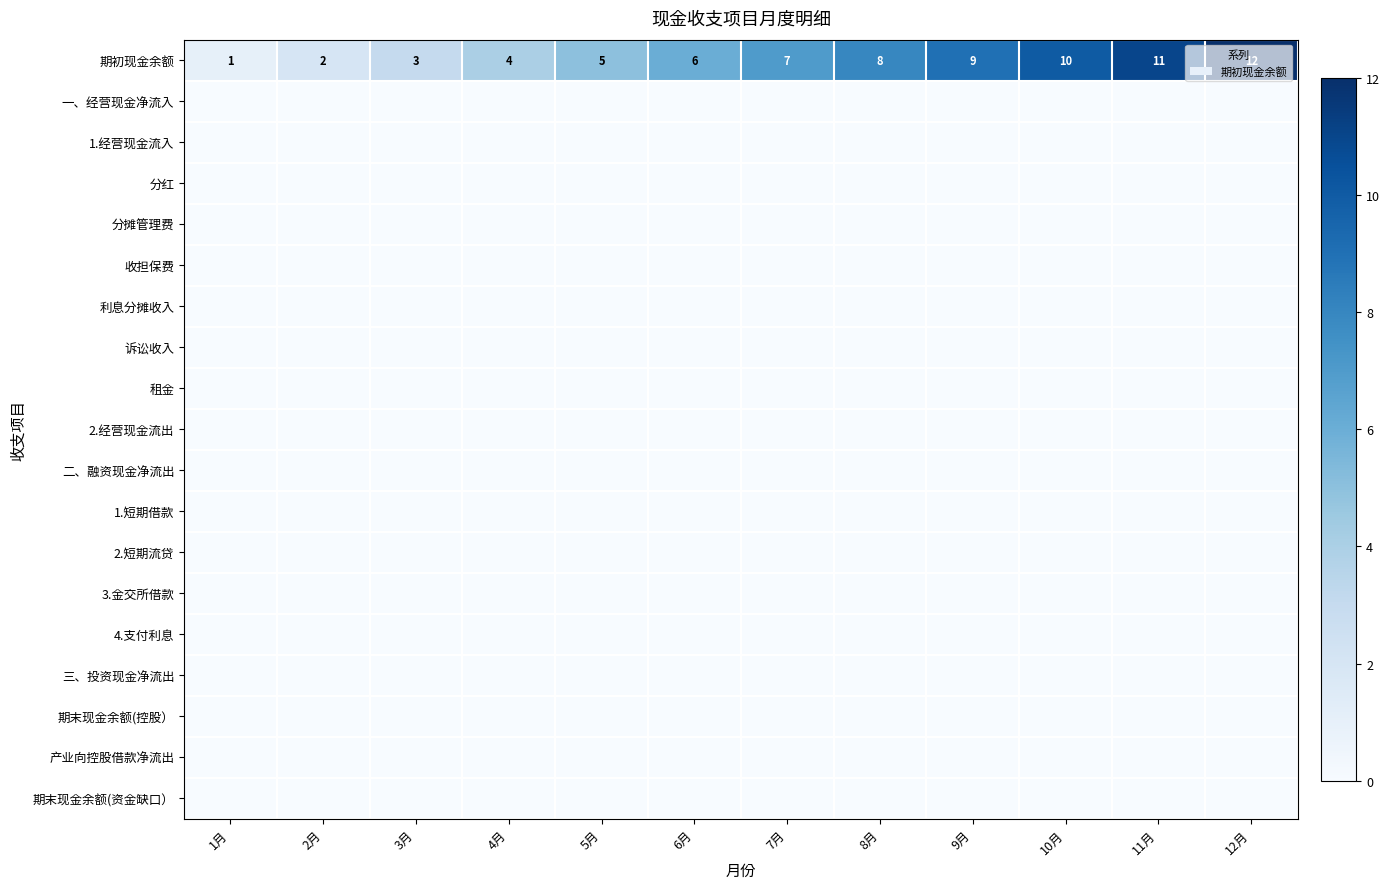

True or false: 期初现金余额 has a value of 12 at 12月.

True